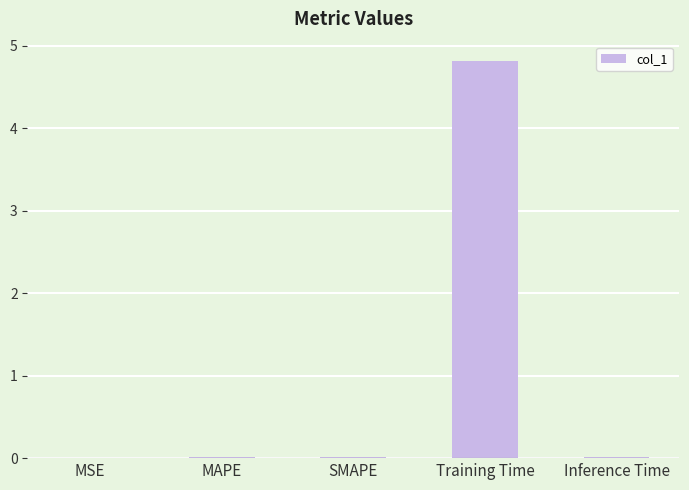

What is the sum of all values?

4.8